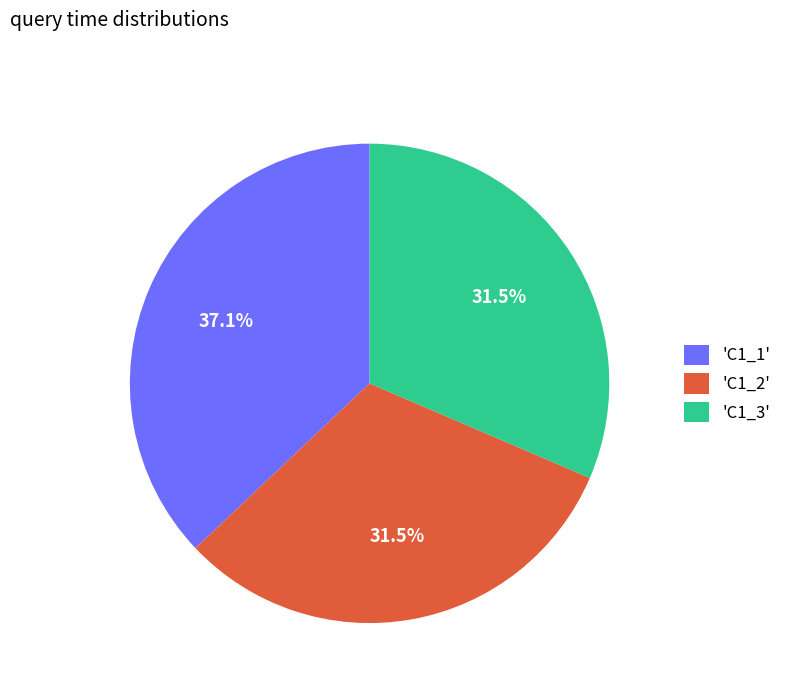

Does 'C1_1' account for over 50% of the chart?

No